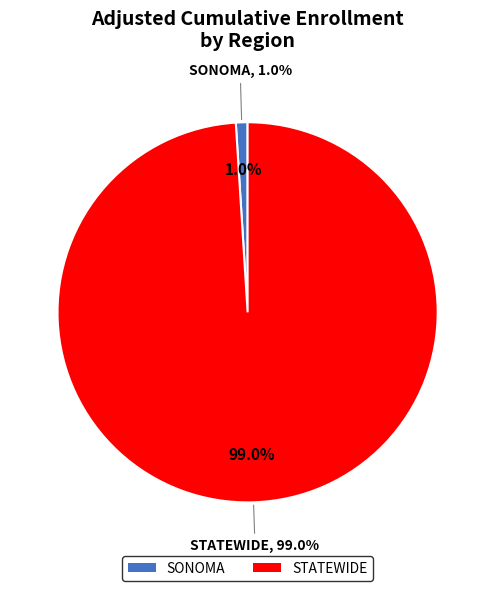

Which has a higher value, Statewide or Sonoma?

Statewide